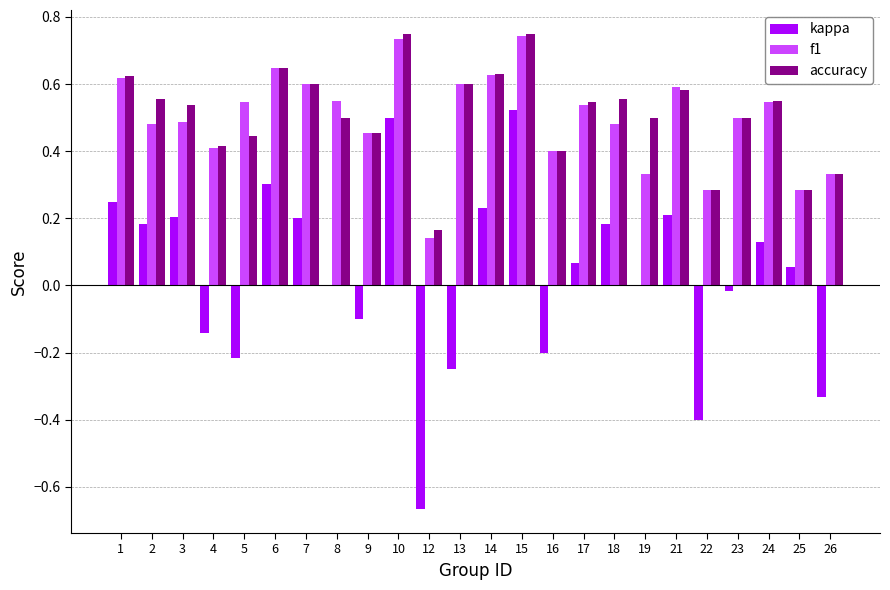

The value of kappa at 15 is 0.3. True or false?

False